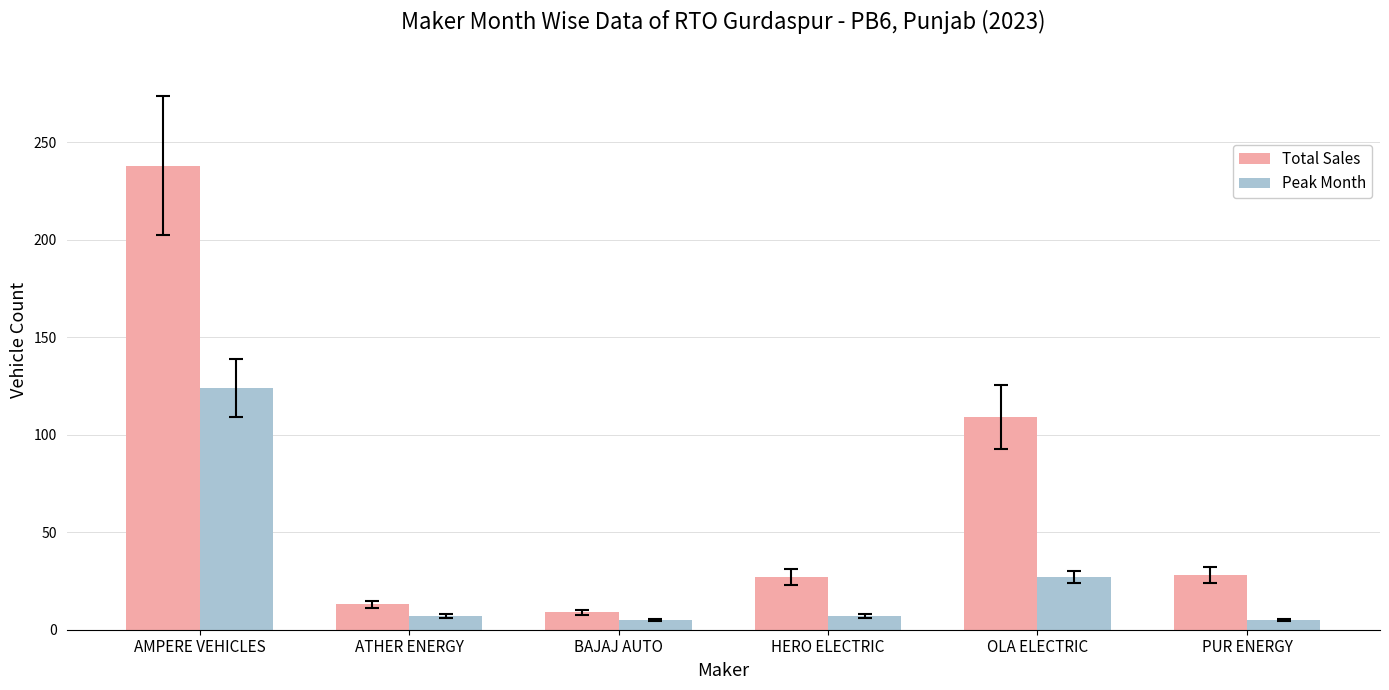

Which series changed the most between AMPERE VEHICLES and HERO ELECTRIC?

Total Sales